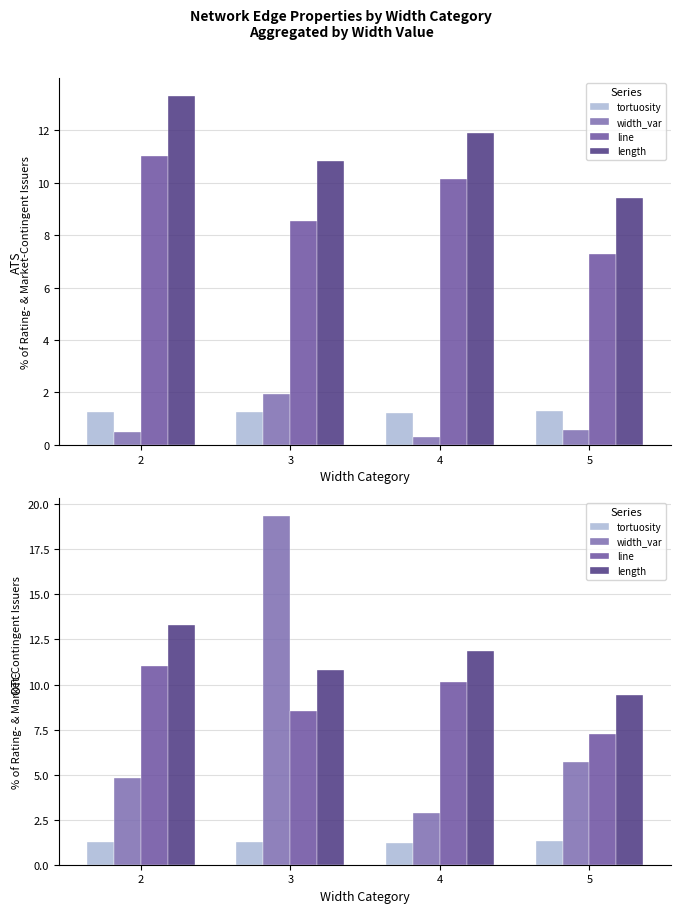

Reading left to right, list all the values displayed in this chart.

tortuosity: 2=1.2	3=1.3	4=1.2	5=1.3
width_var: 2=4.8	3=19.4	4=2.9	5=5.7
line: 2=11.0	3=8.5	4=10.1	5=7.3
length: 2=13.3	3=10.8	4=11.9	5=9.4